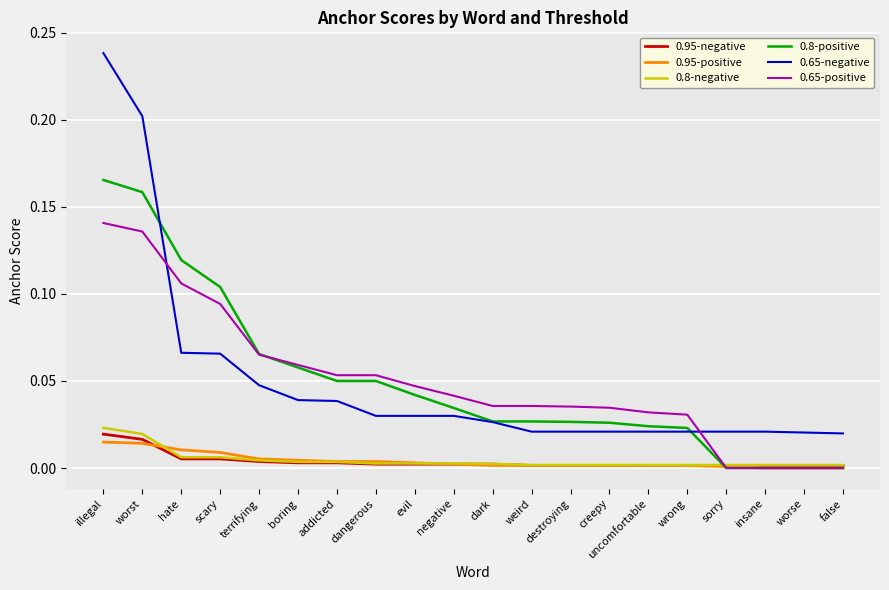

Is this an area chart (filled region under the line)?

No